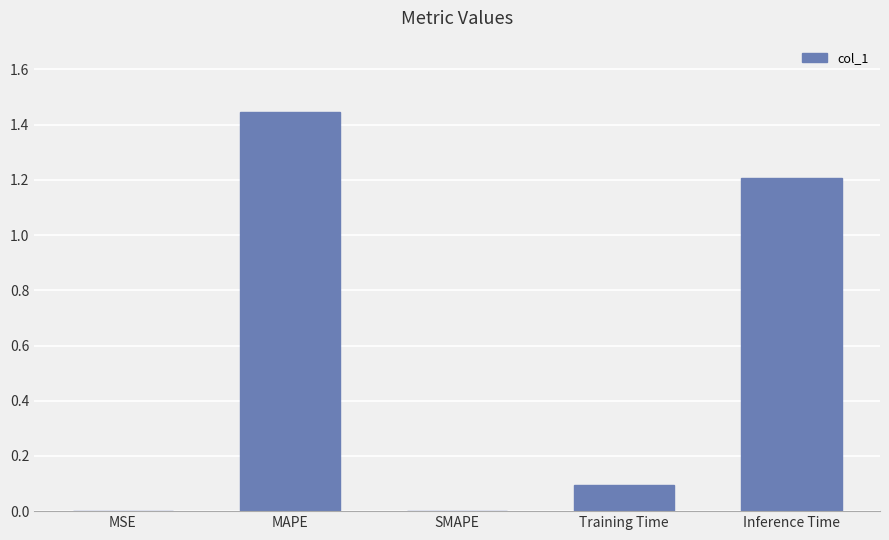

Are the bars horizontal?

No